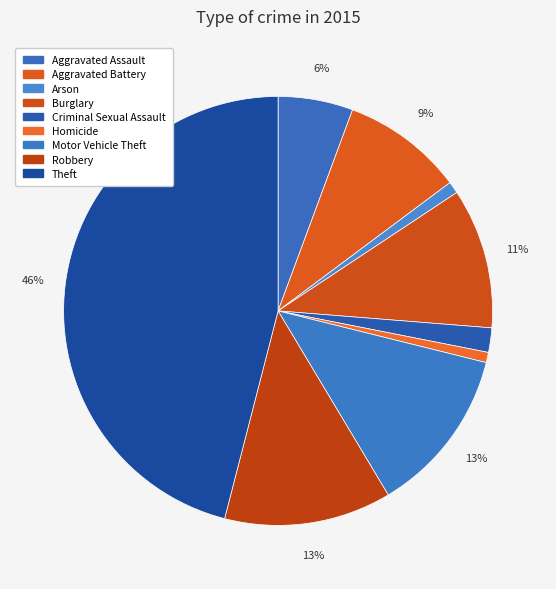

How many slices are in this pie chart?

9